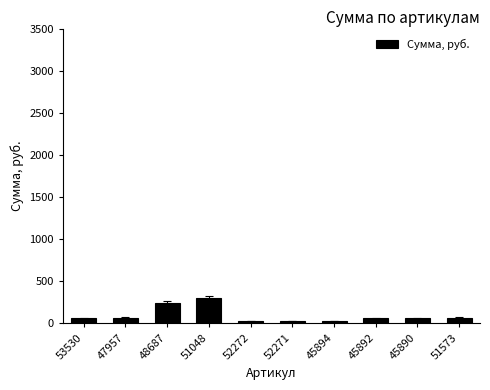

What is the greatest value displayed?

299.6